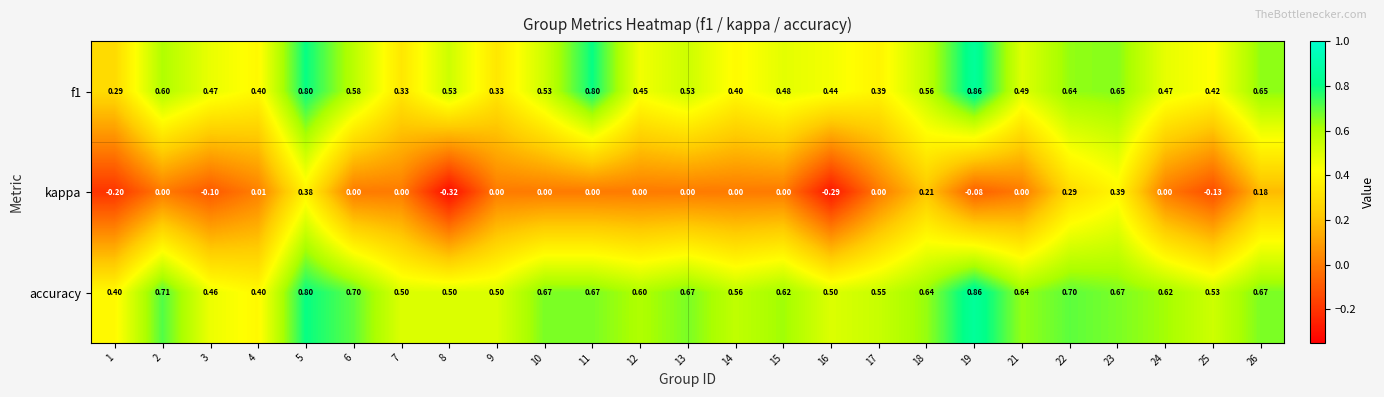

Is the value of accuracy at 1 greater than the value of f1 at 19?

No